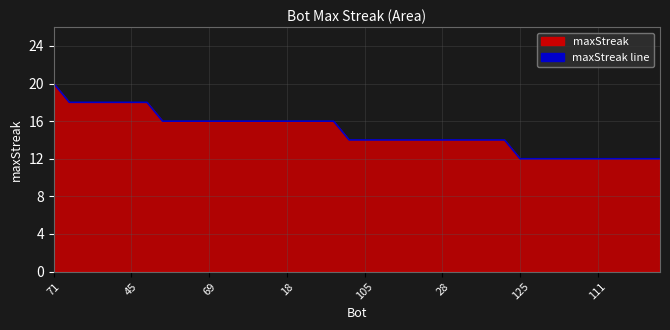

The chart shows a value of 11 at 18. True or false?

False